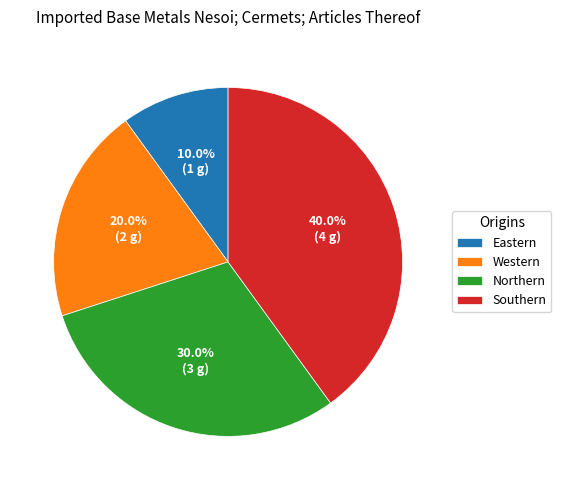

Count the number of slices in the pie.

4